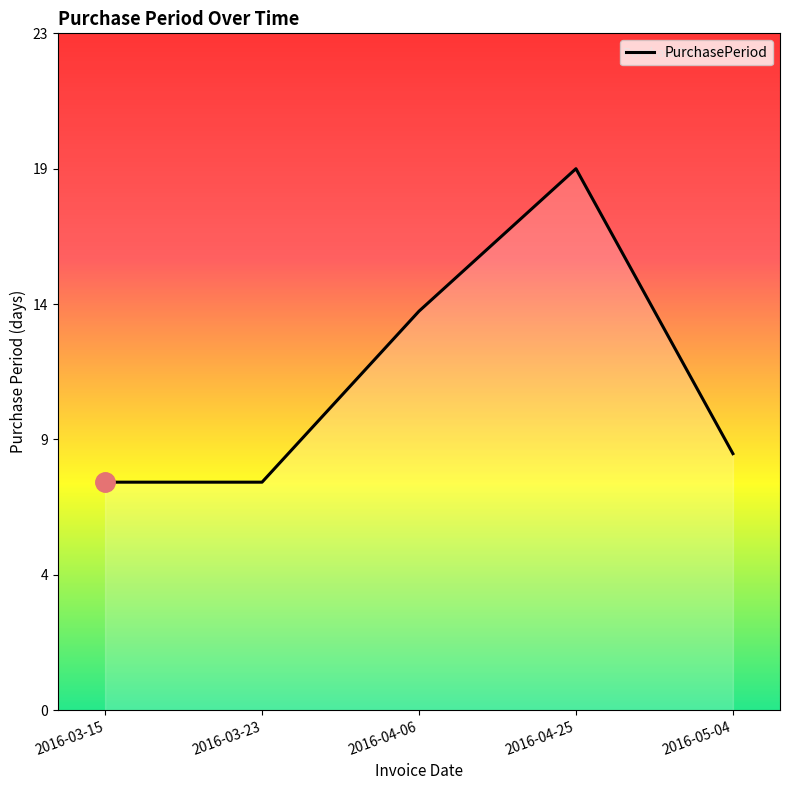

Does the chart display data point markers on the line(s)?

No